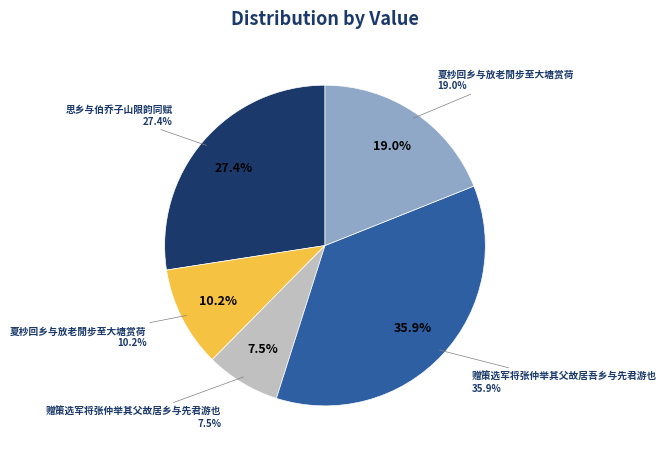

Combined, do 赠策选军将张仲举其父故居乡与先君游也 and 赠策选军将张仲举其父故居吾乡与先君游也 account for over 50%?

No